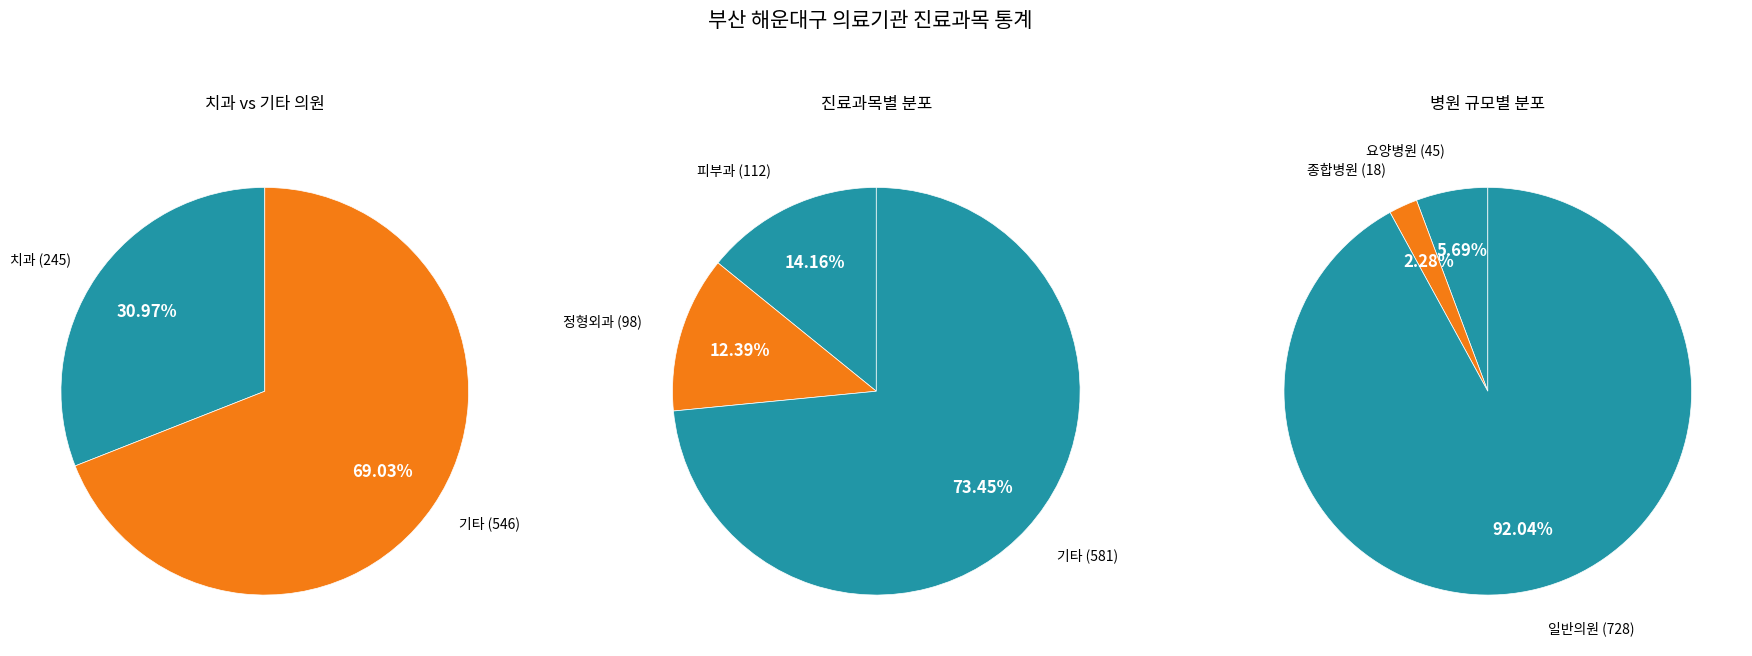

Does 종합병원 represent more than half of the total?

No